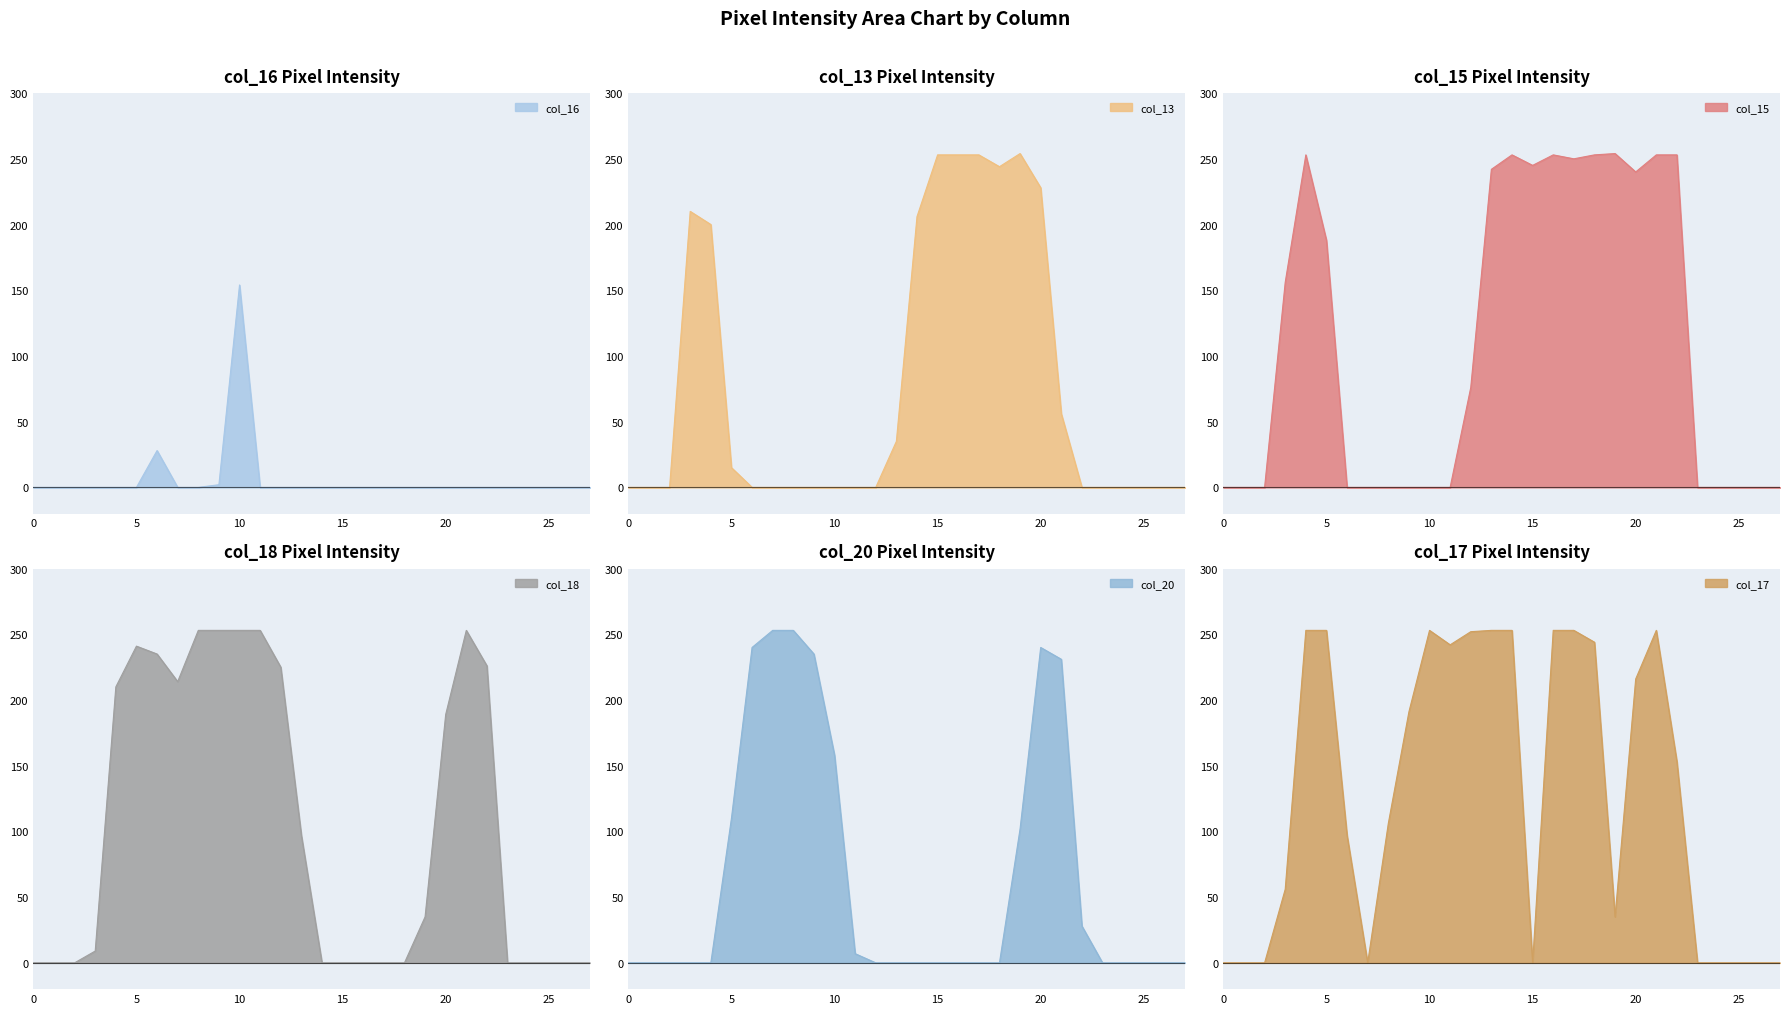

How many lines are shown in the chart?

6